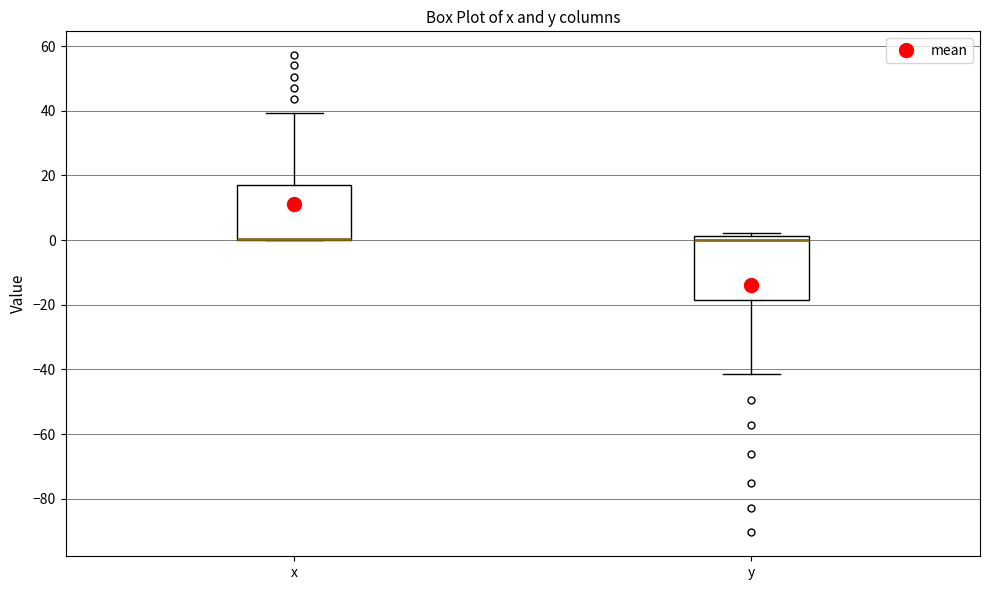

Comparing the boxes themselves (not the whiskers), which one is the tallest?

y